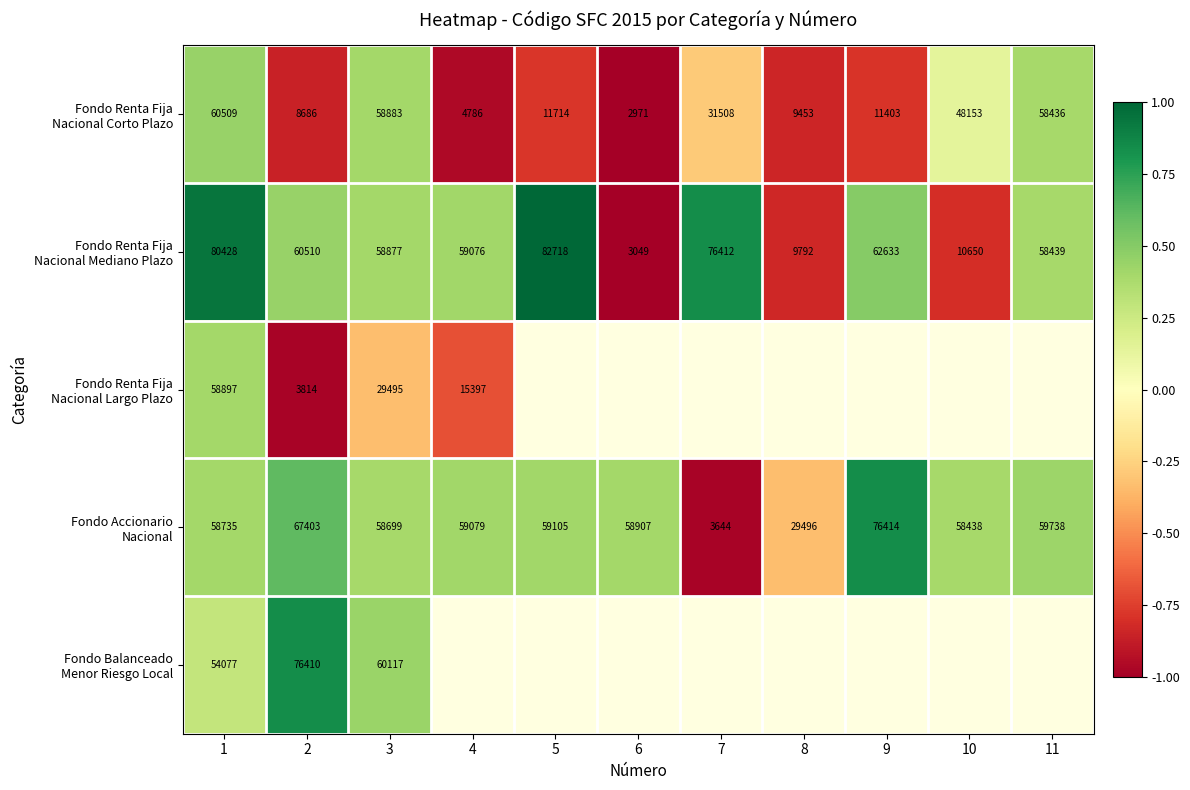

At how many categories does at least one series exceed 0?

10